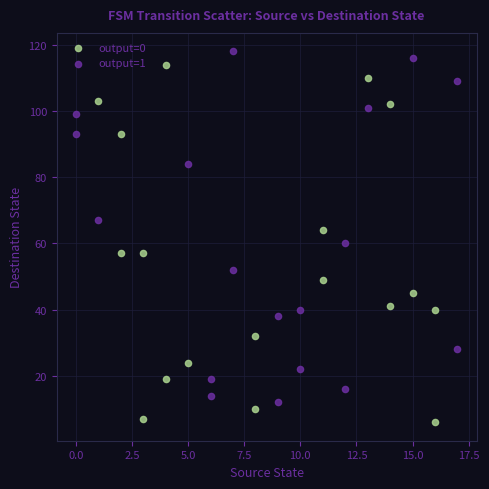

Which series contains the lowest Y value?

output=0